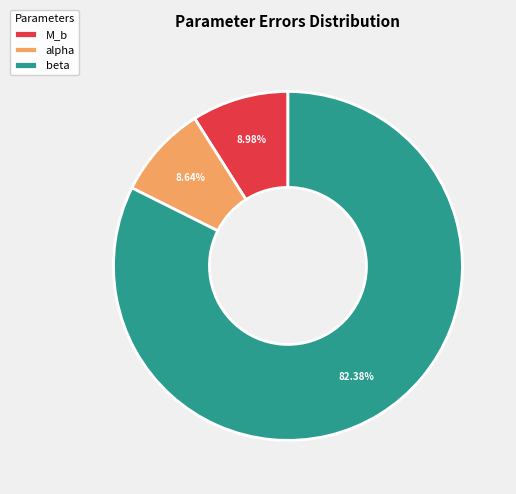

Approximately how many times larger is the value at M_b compared to alpha?

1.0